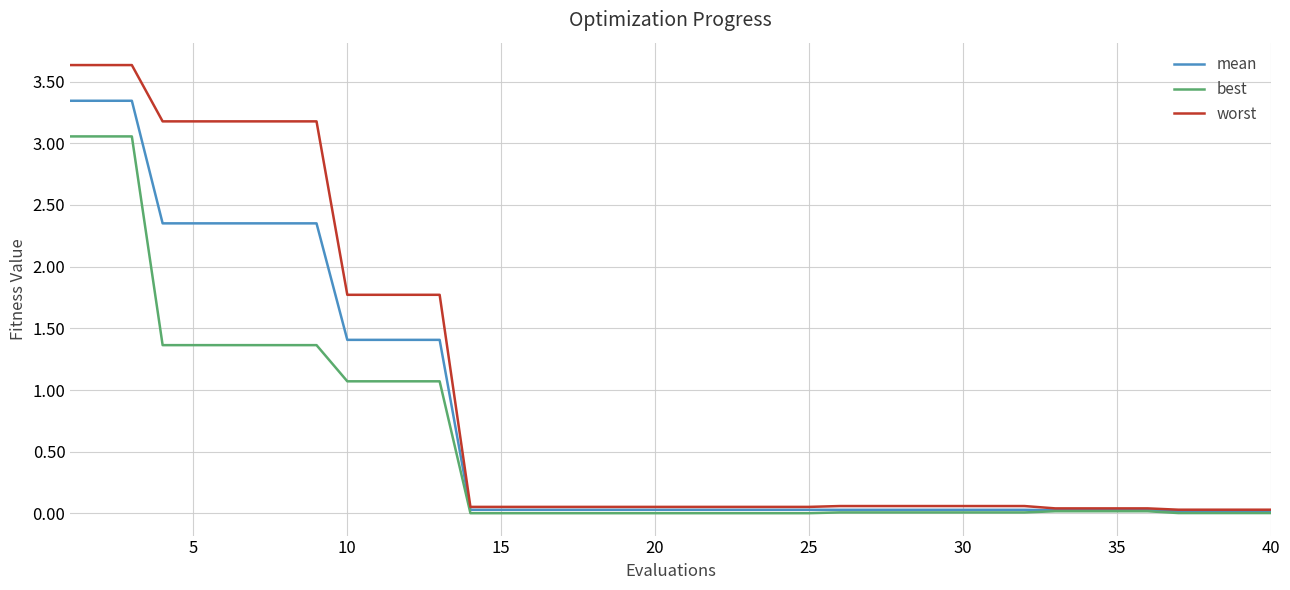

List the series in order of their overall mean, highest first.

worst, mean, best